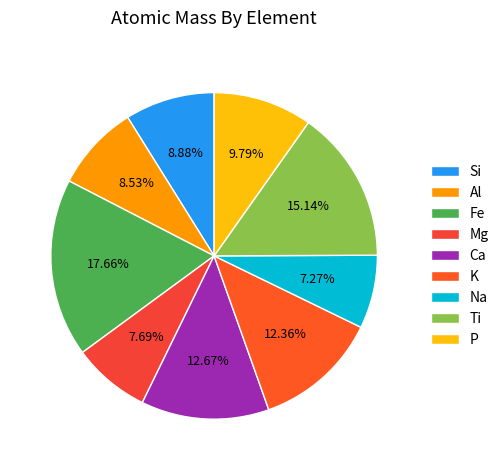

To the nearest percent, what is the combined percentage of K and Na?

20%